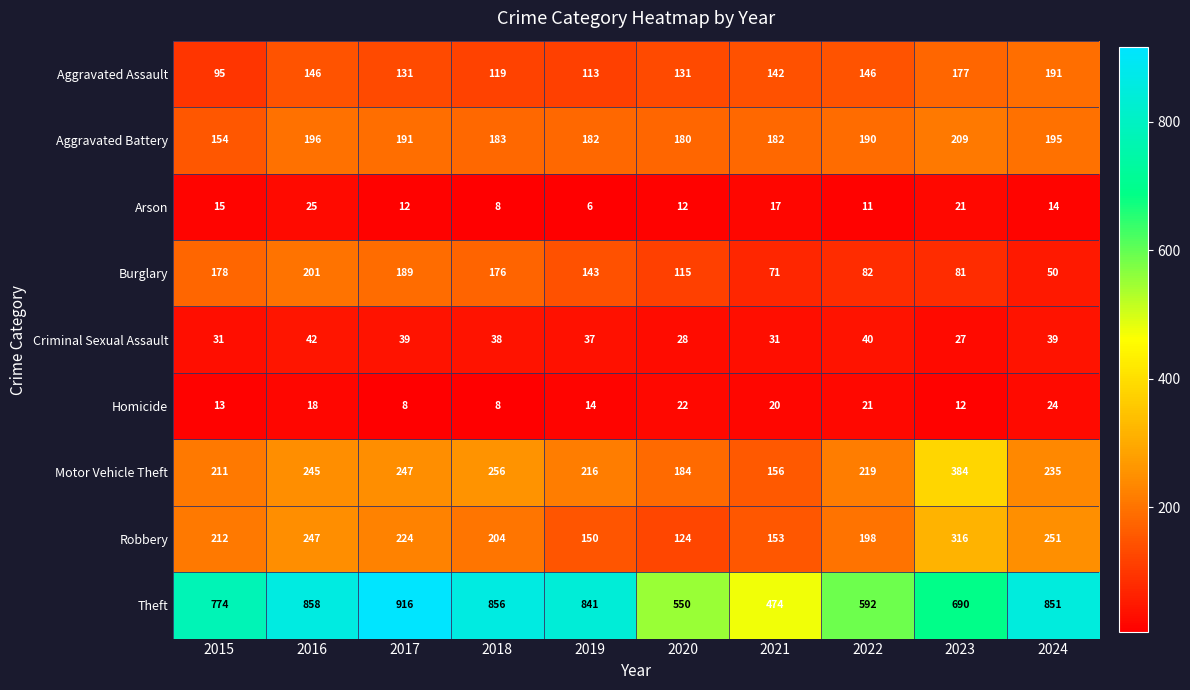

At which category does the chart reach its peak across all series?

2017